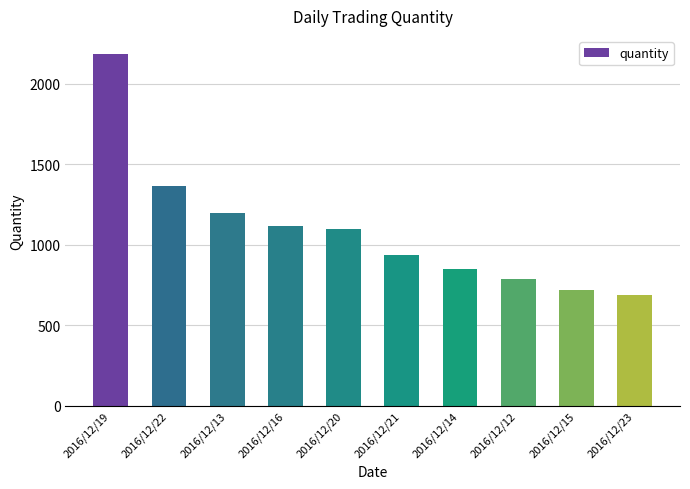

What is the ratio of the value at 2016/12/15 to the value at 2016/12/23?

1.0